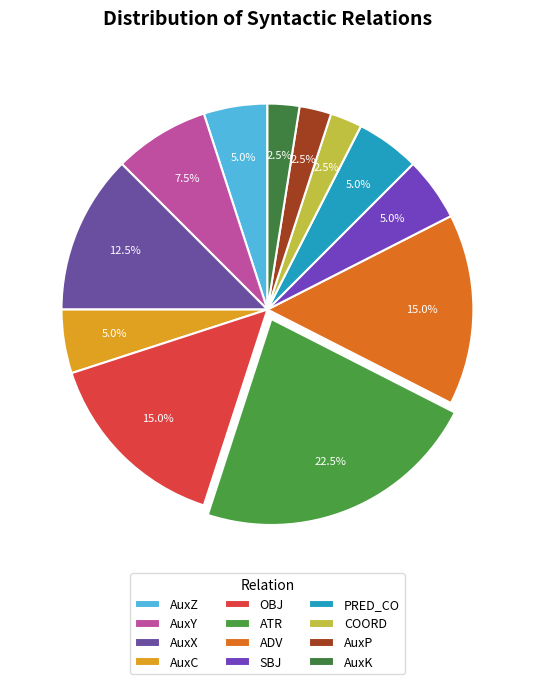

What is the smallest slice in the pie chart?

COORD